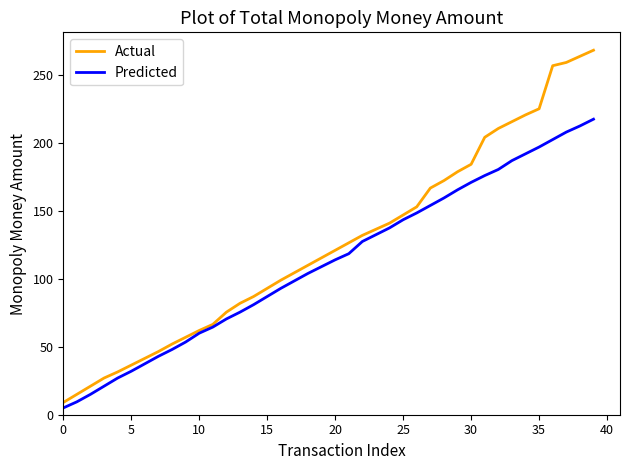

Which series has the largest range (max minus min)?

Actual